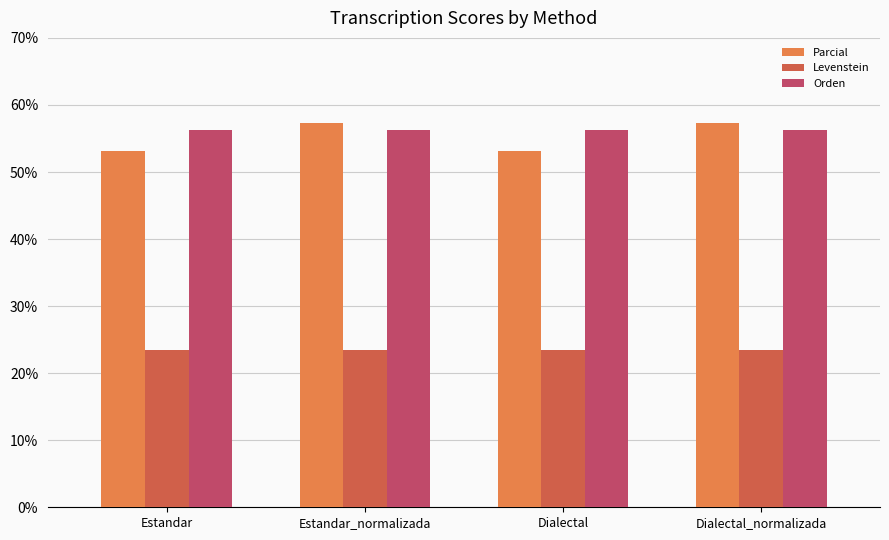

What is the minimum value for Parcial?

53.2